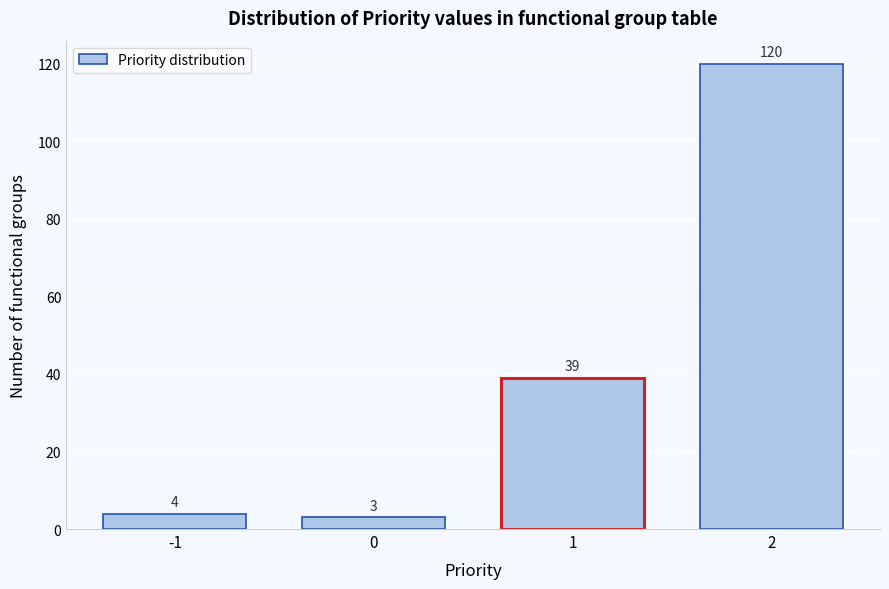

Reading left to right, list all the values displayed in this chart.

-1=4	0=3	1=39	2=120